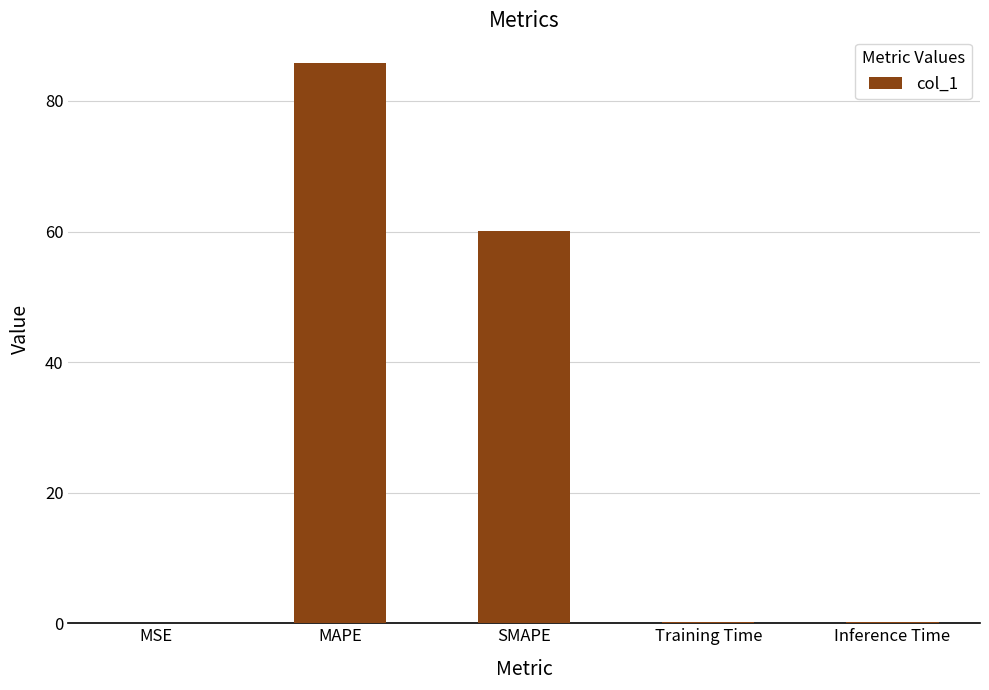

What is the sum of all values?

146.3